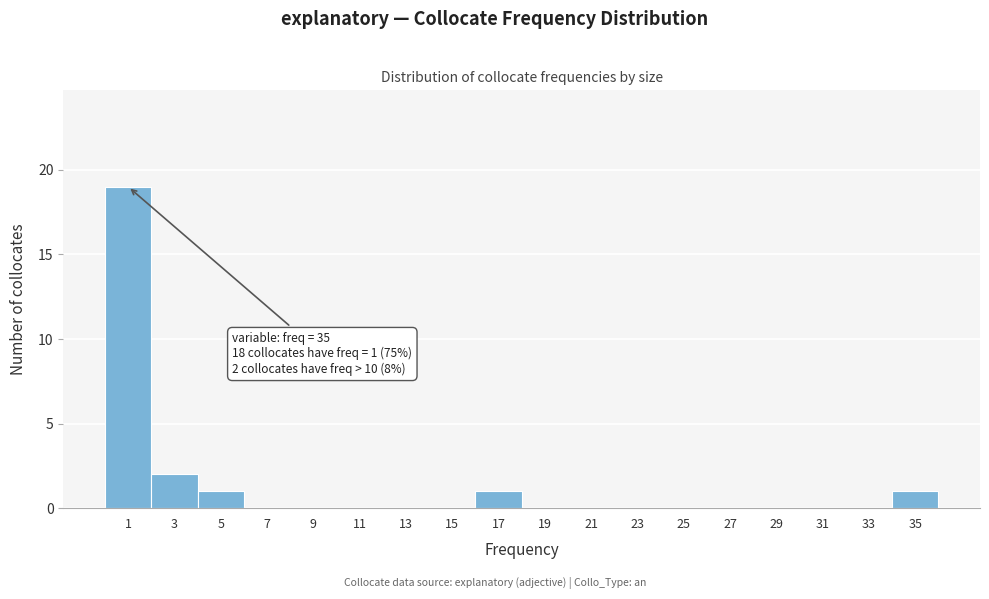

Reading left to right, what are all the values shown in this chart?

1=19	3=2	5=1	7=0	9=0	11=0	13=0	15=0	17=1	19=0	21=0	23=0	25=0	27=0	29=0	31=0	33=0	35=1